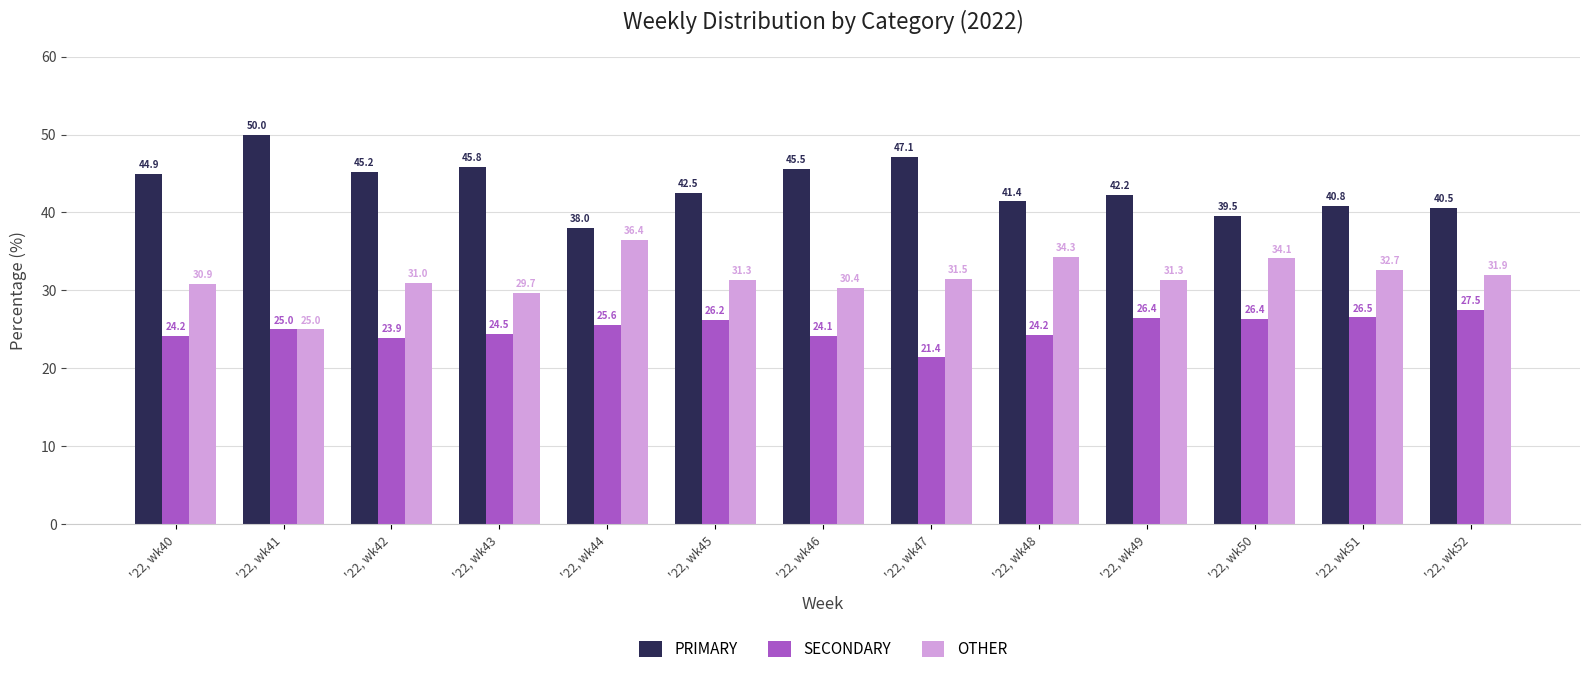

What is the sum of all OTHER values?

410.6